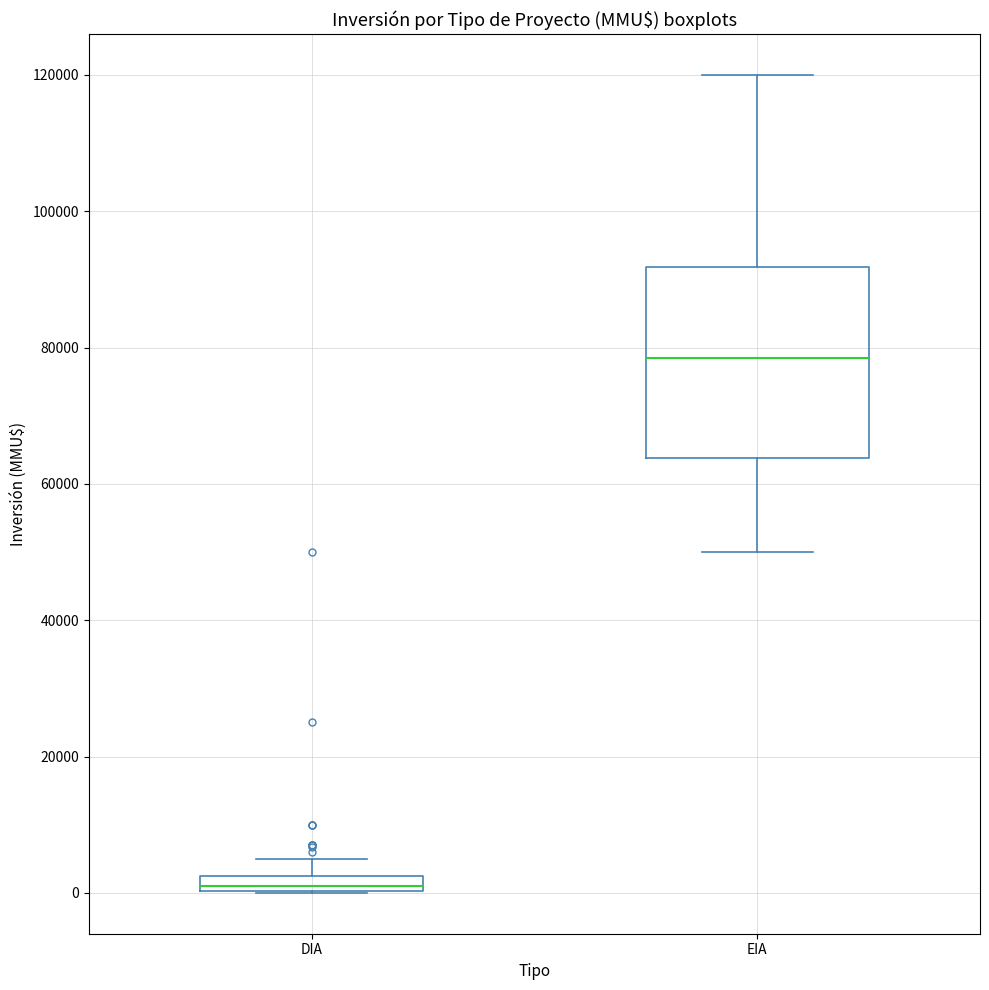

Where is the lower edge of the box for EIA on the y-axis? The values are not printed on the chart, so give them approximately, as read against the axis.

64000